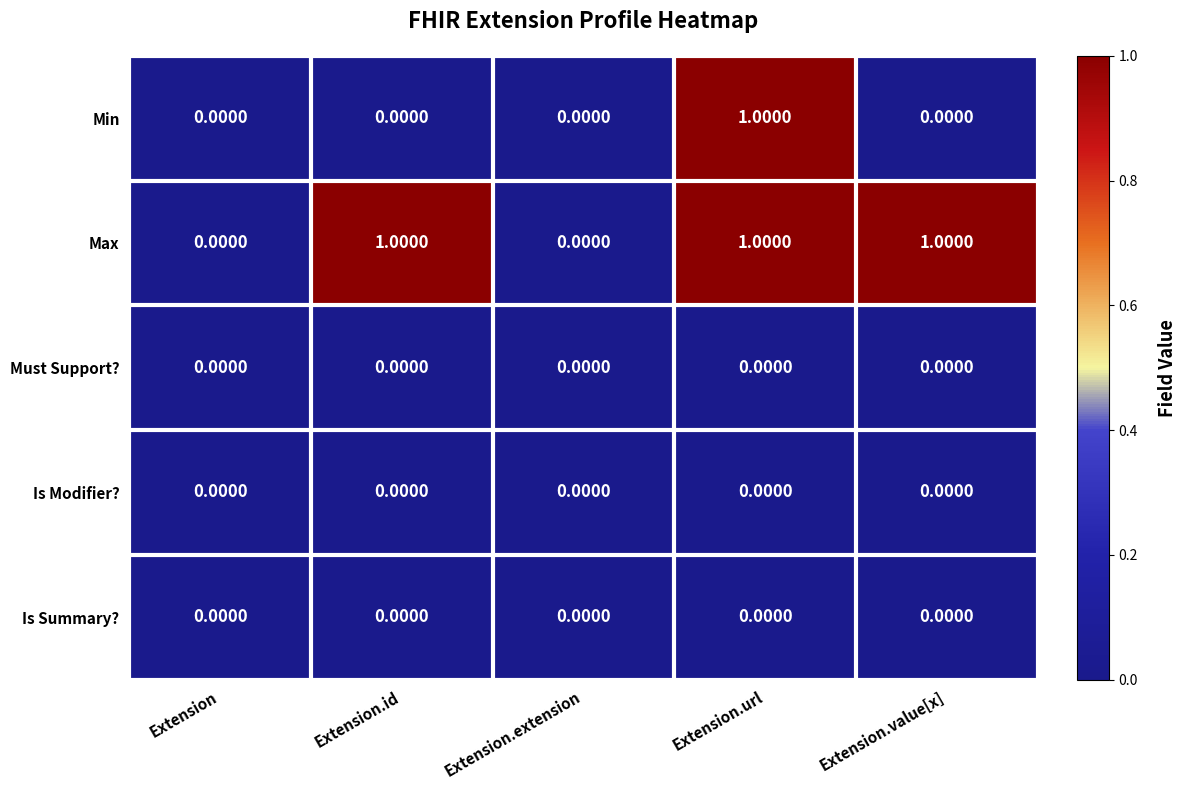

How many data points does each series have?

5